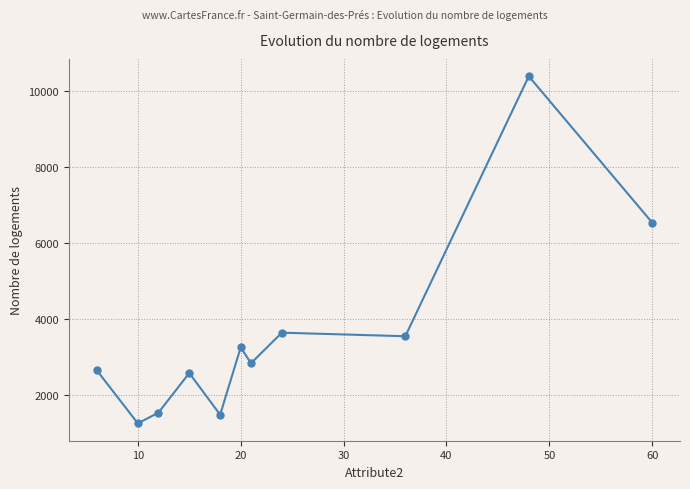

What is the greatest value displayed?

10384.0